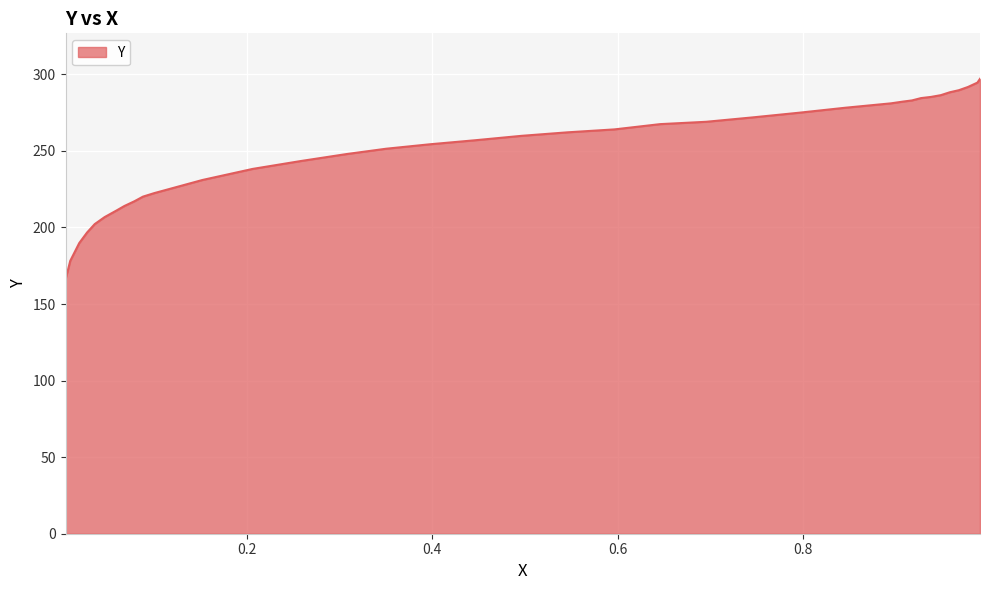

What is the approximate value at 0.8948?

281.0